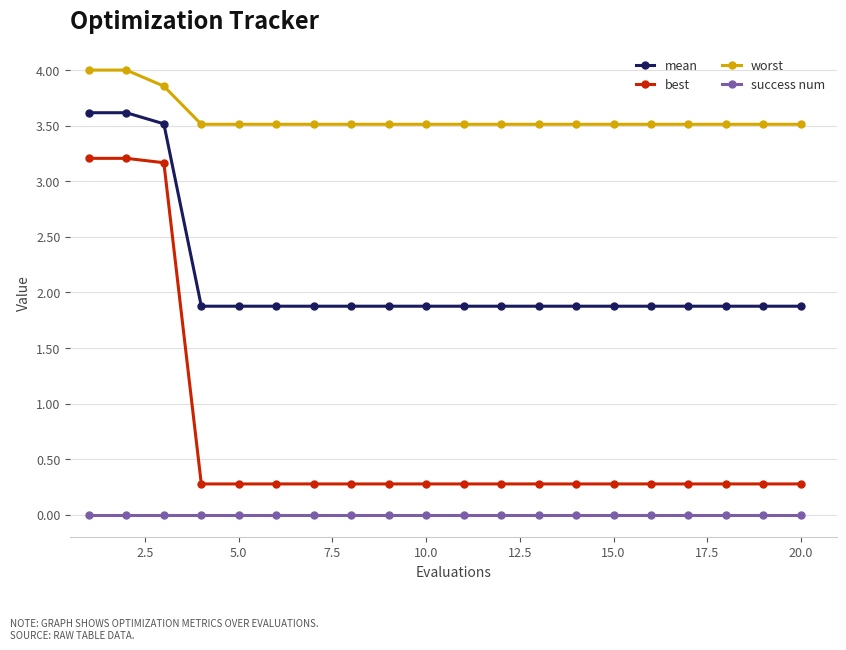

What is the sum of all worst values?

71.6